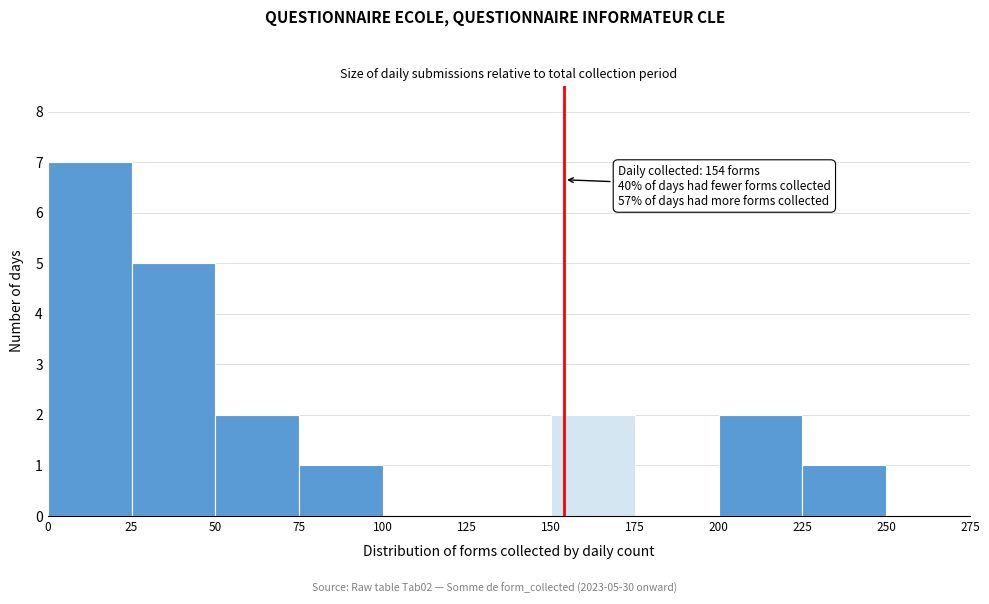

Over which range of the x-axis is the bar tallest?

0 to 25